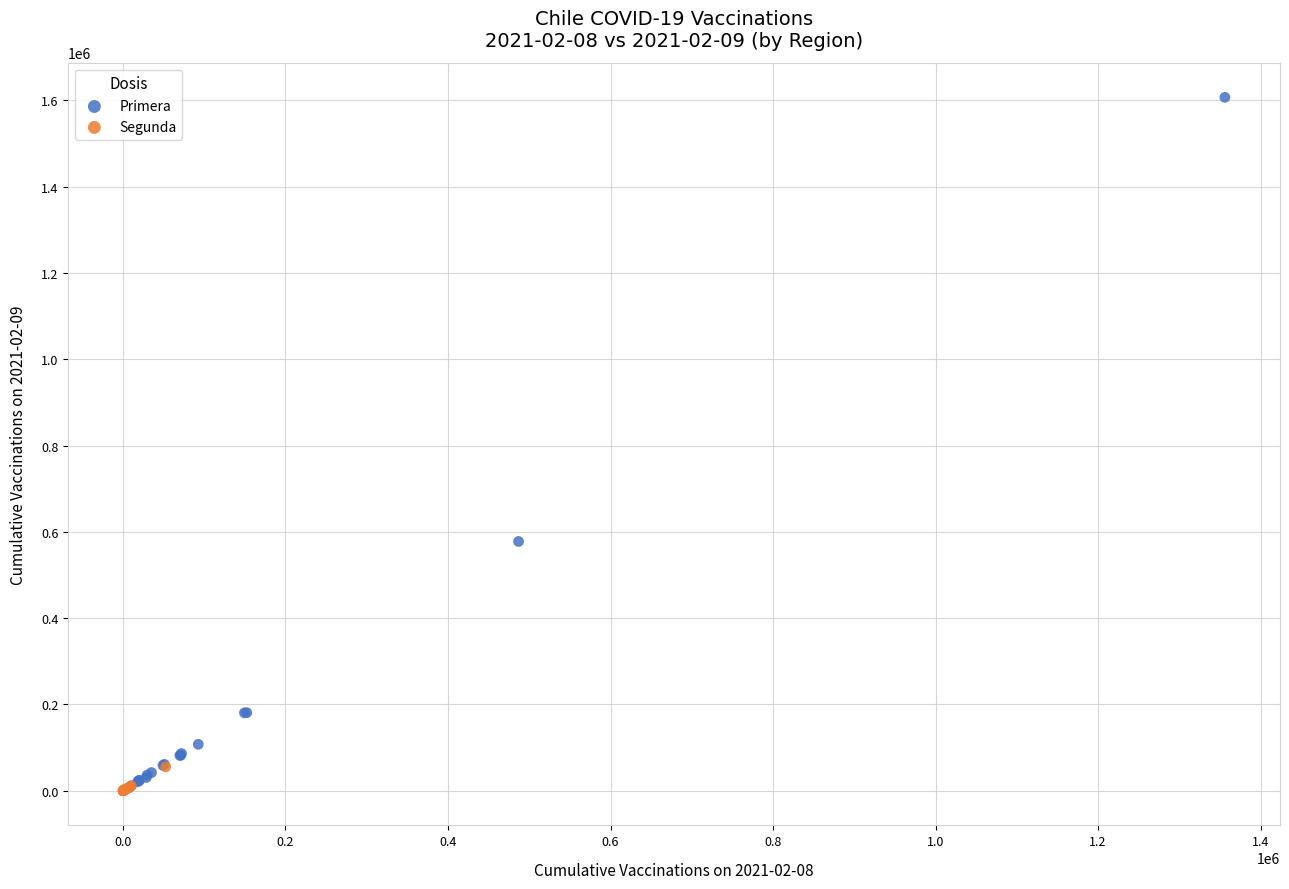

Which series reaches the maximum Y coordinate?

Primera